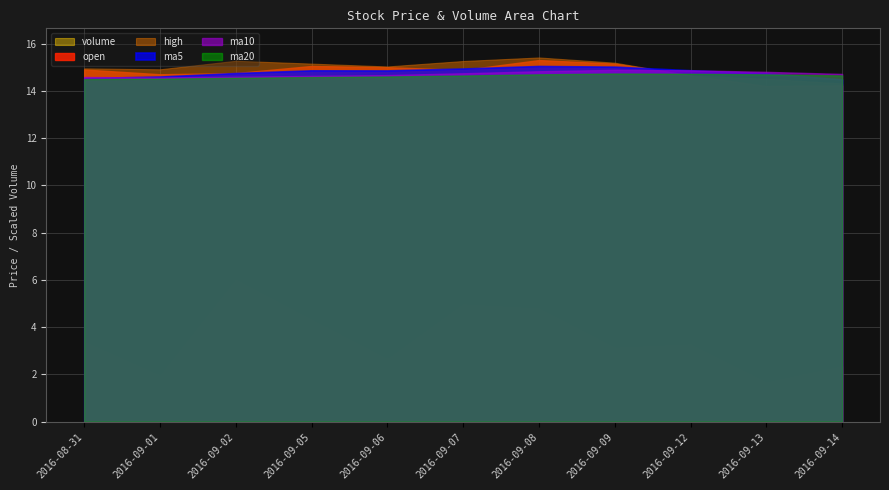

Rank the categories by ma5 value from highest to lowest.

2016-09-08, 2016-09-09, 2016-09-07, 2016-09-12, 2016-09-05, 2016-09-06, 2016-09-02, 2016-09-13, 2016-09-01, 2016-08-31, 2016-09-14